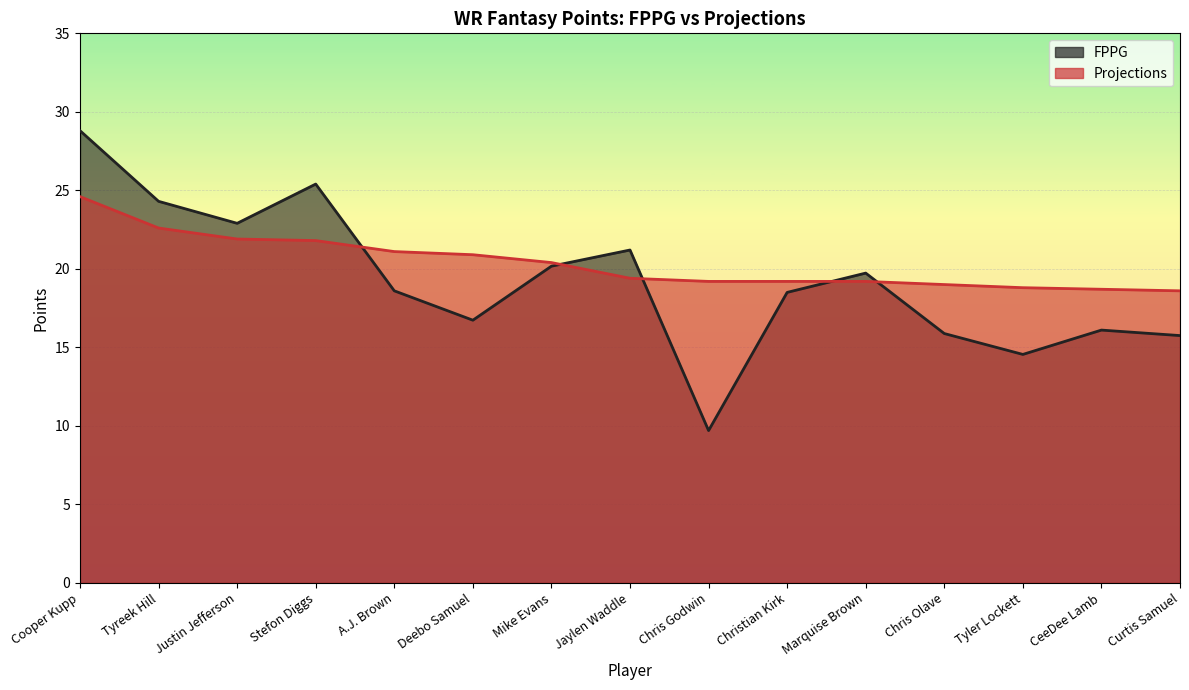

What value does the FPPG series have at Deebo Samuel?

16.7